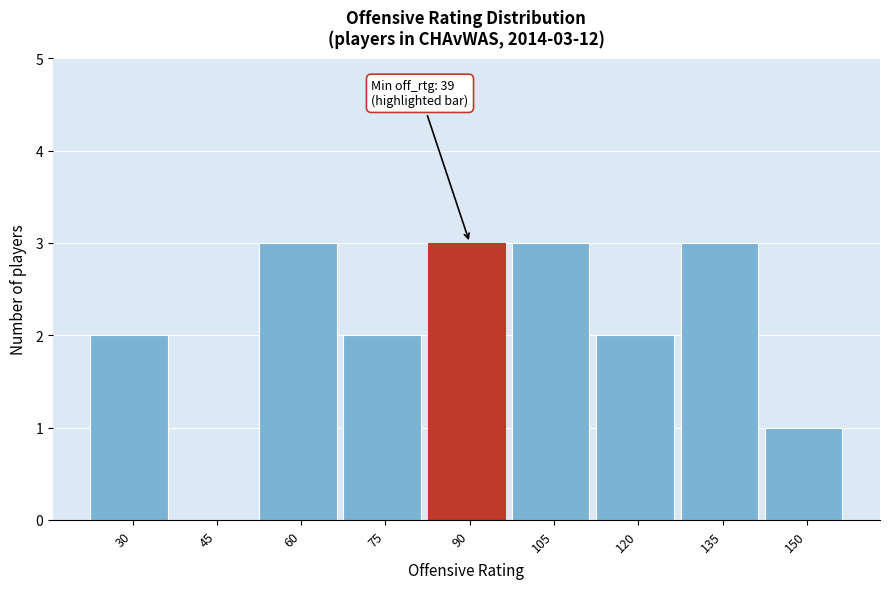

Reading left to right, extract all data points from this chart.

30=2	45=0	60=3	75=2	90=3	105=3	120=2	135=3	150=1